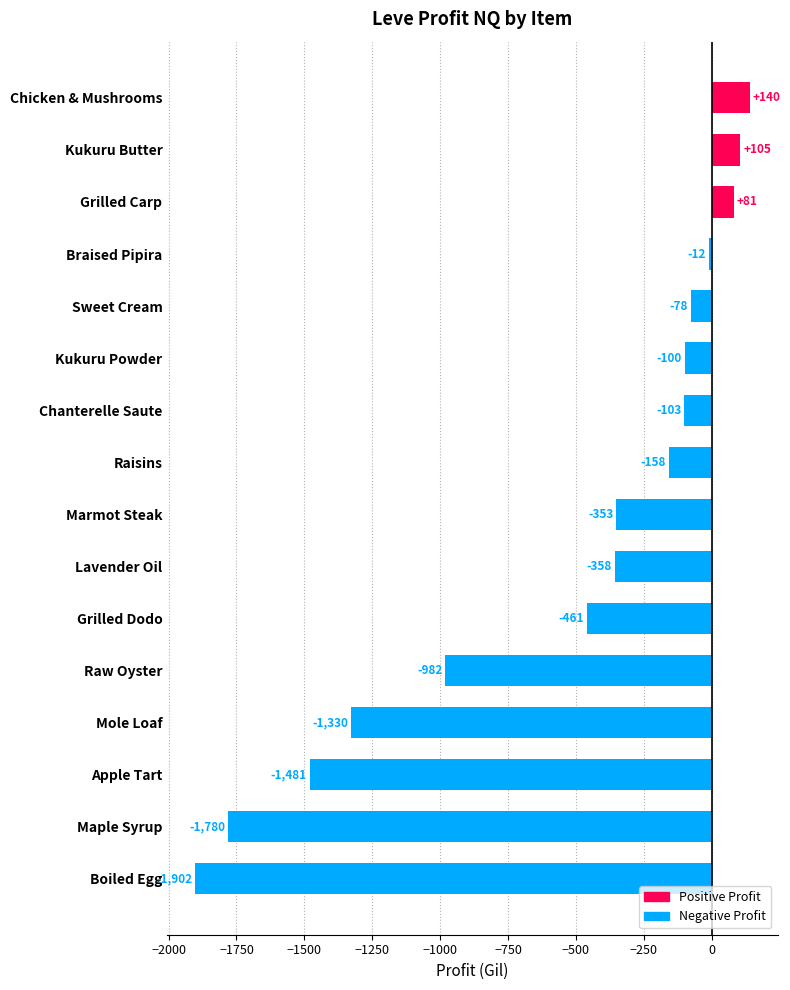

How many bars are there in total?

16